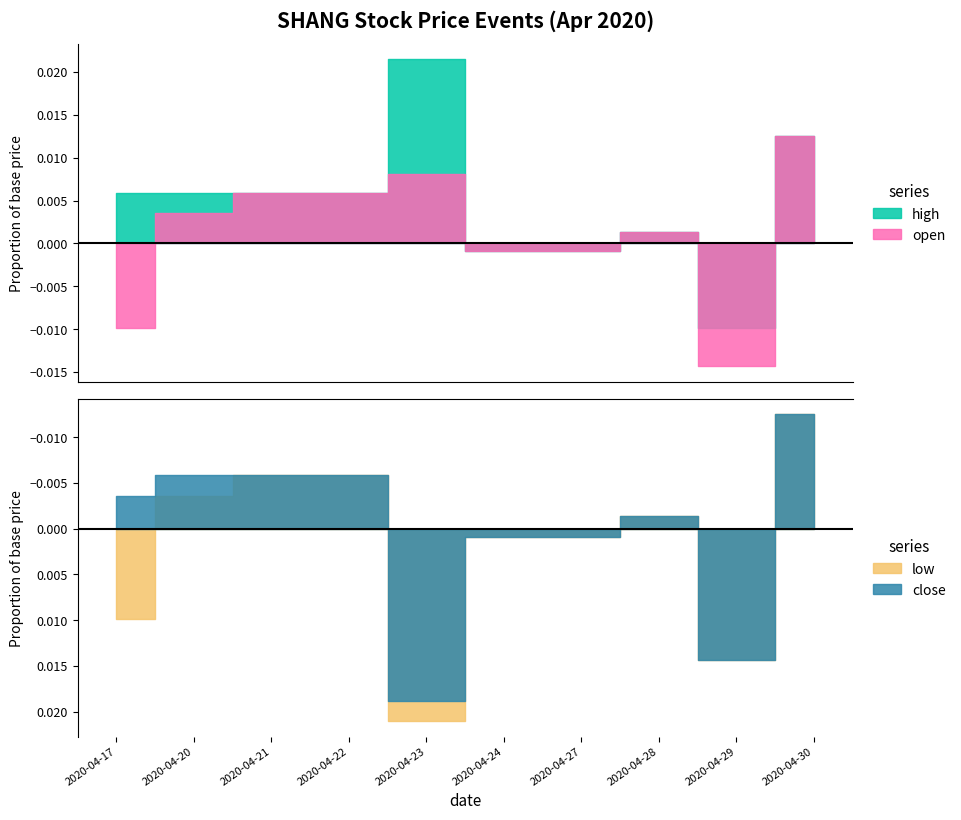

Is the value of high at 2020-04-23 greater than the value of open at 2020-04-28?

Yes